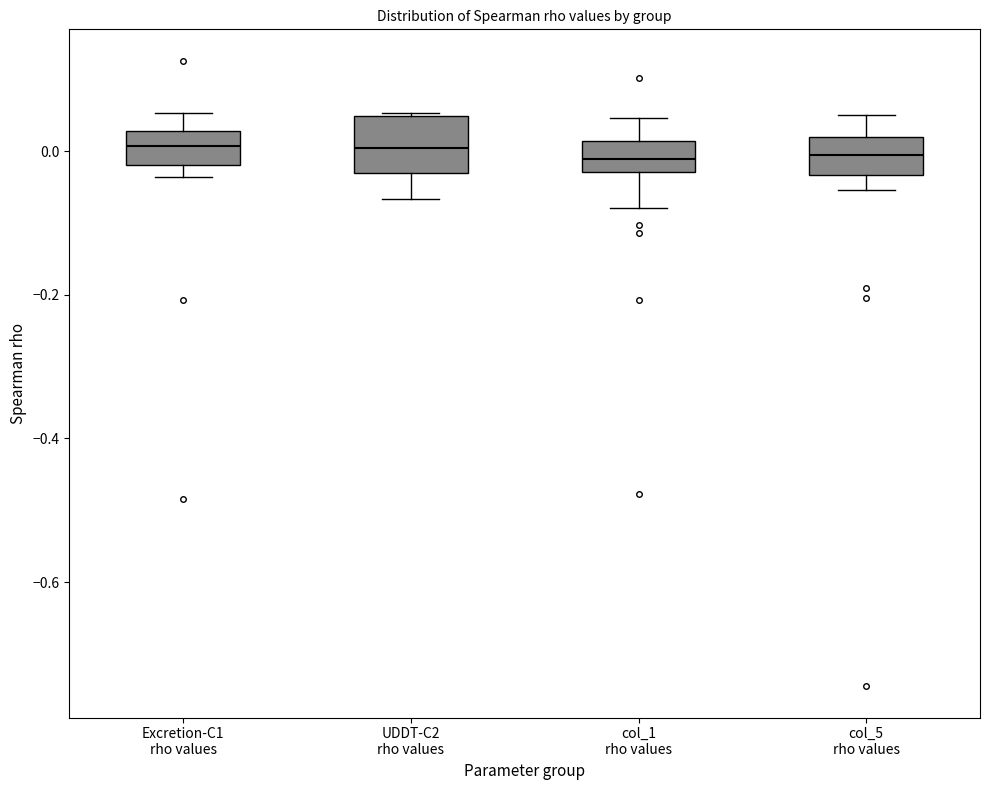

Reading left to right, transcribe this box plot: for each box, give where its median line is, the range the box spans, and where its two whiskers end, as read against the y-axis. The values are not printed on the chart, so give them approximately, as read against the axis.

Excretion-C1 rho values: median 0.00, box -0.02 to 0.02, whiskers -0.04 to 0.06
UDDT-C2 rho values: median 0.00, box -0.04 to 0.04, whiskers -0.06 to 0.06
col_1 rho values: median -0.02 (inside the box), box -0.02 to 0.02, whiskers -0.08 to 0.04
col_5 rho values: median 0.00, box -0.04 to 0.02, whiskers -0.06 to 0.06